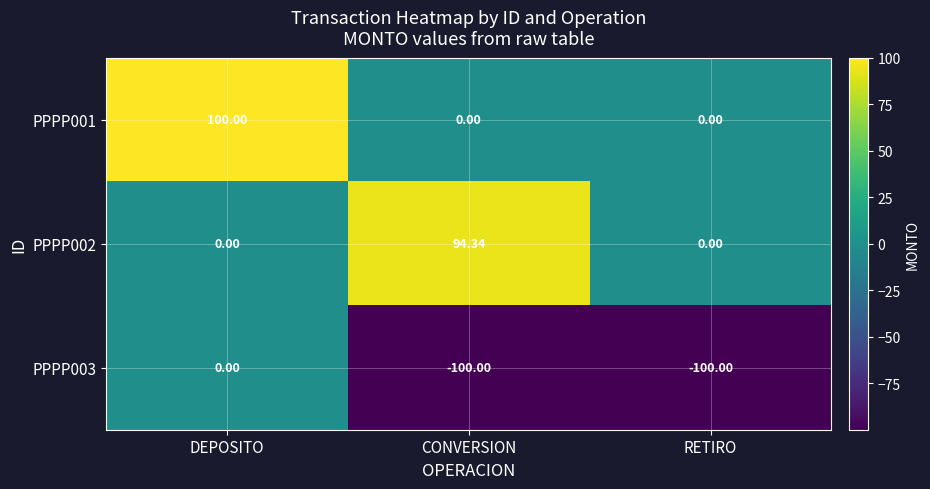

At which category is the sum across all series the highest?

DEPOSITO